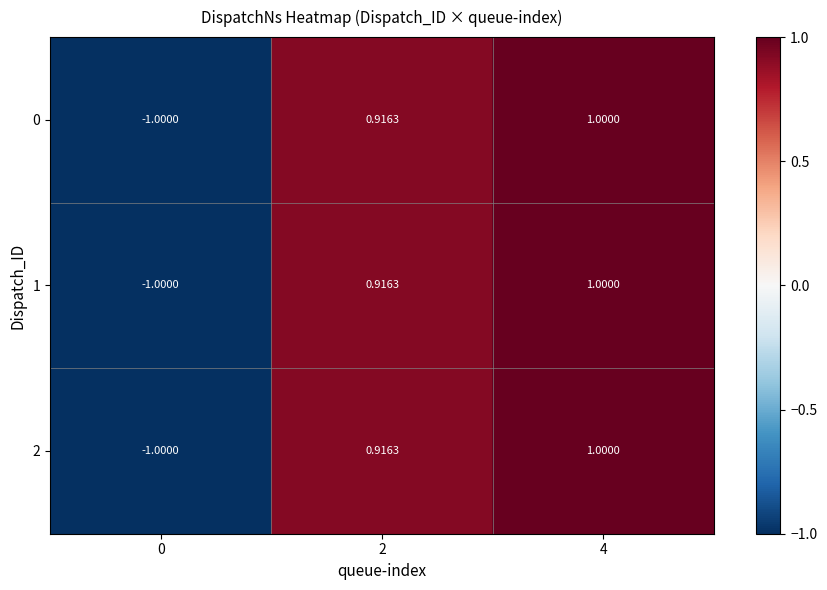

Is the value of 0 at 4 greater than the value of 1 at 2?

Yes